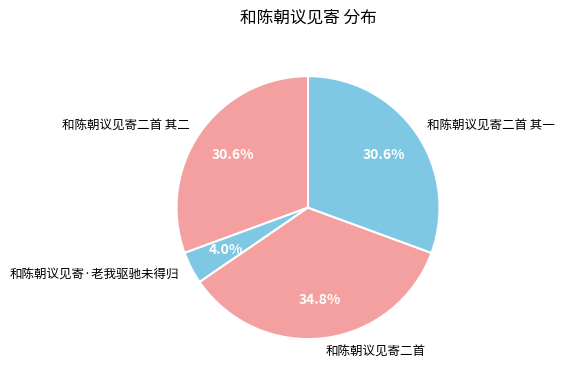

Is the sum of 和陈朝议见寄二首 and 和陈朝议见寄二首 其一 greater than half?

Yes